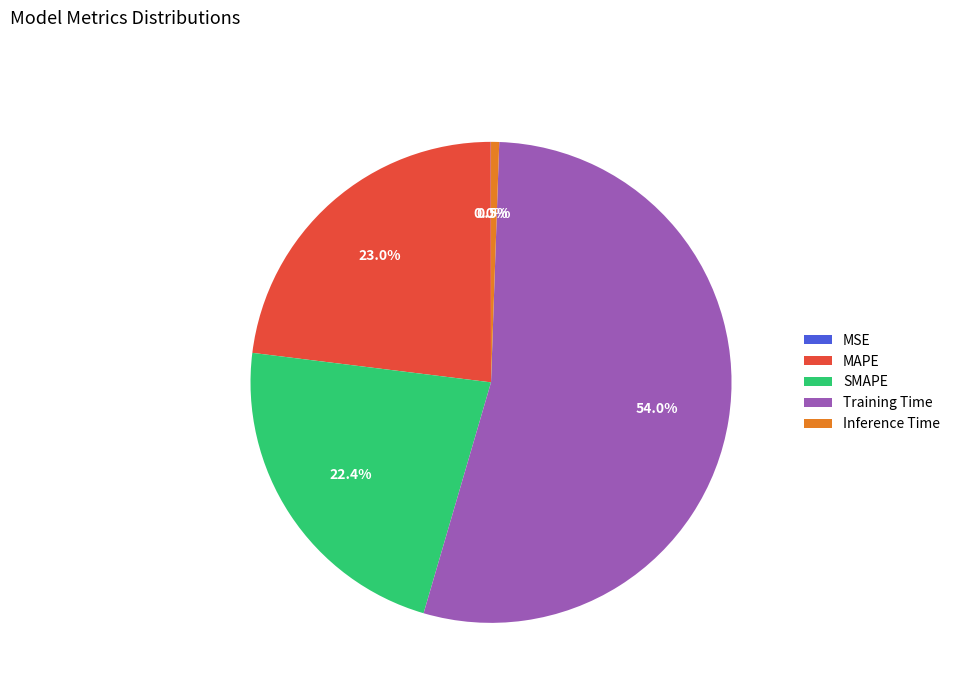

To the nearest percent, what is the difference between the largest and smallest slice percentages?

54%